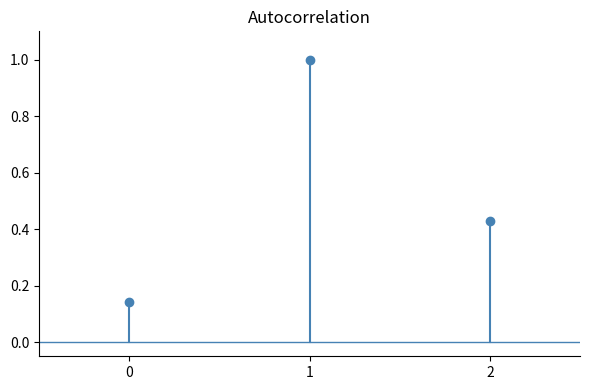

Does the chart have visible grid lines?

No